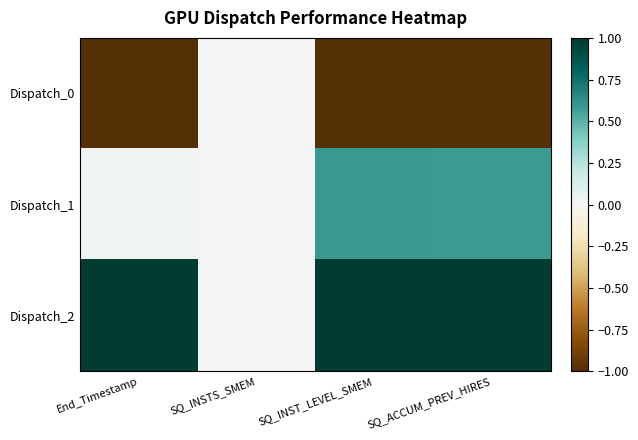

Reading right to left, list all the values displayed in this chart.

Dispatch_0: SQ_ACCUM_PREV_HIRES=-1.0	SQ_INST_LEVEL_SMEM=-1.0	SQ_INSTS_SMEM=0.0	End_Timestamp=-1.0
Dispatch_1: SQ_ACCUM_PREV_HIRES=0.6	SQ_INST_LEVEL_SMEM=0.6	SQ_INSTS_SMEM=0.0	End_Timestamp=0.0
Dispatch_2: SQ_ACCUM_PREV_HIRES=1.0	SQ_INST_LEVEL_SMEM=1.0	SQ_INSTS_SMEM=0.0	End_Timestamp=1.0